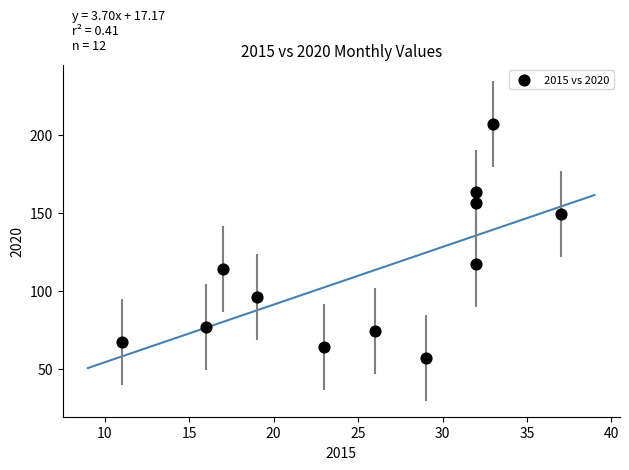

What is the range of Y values (max minus min)?

150